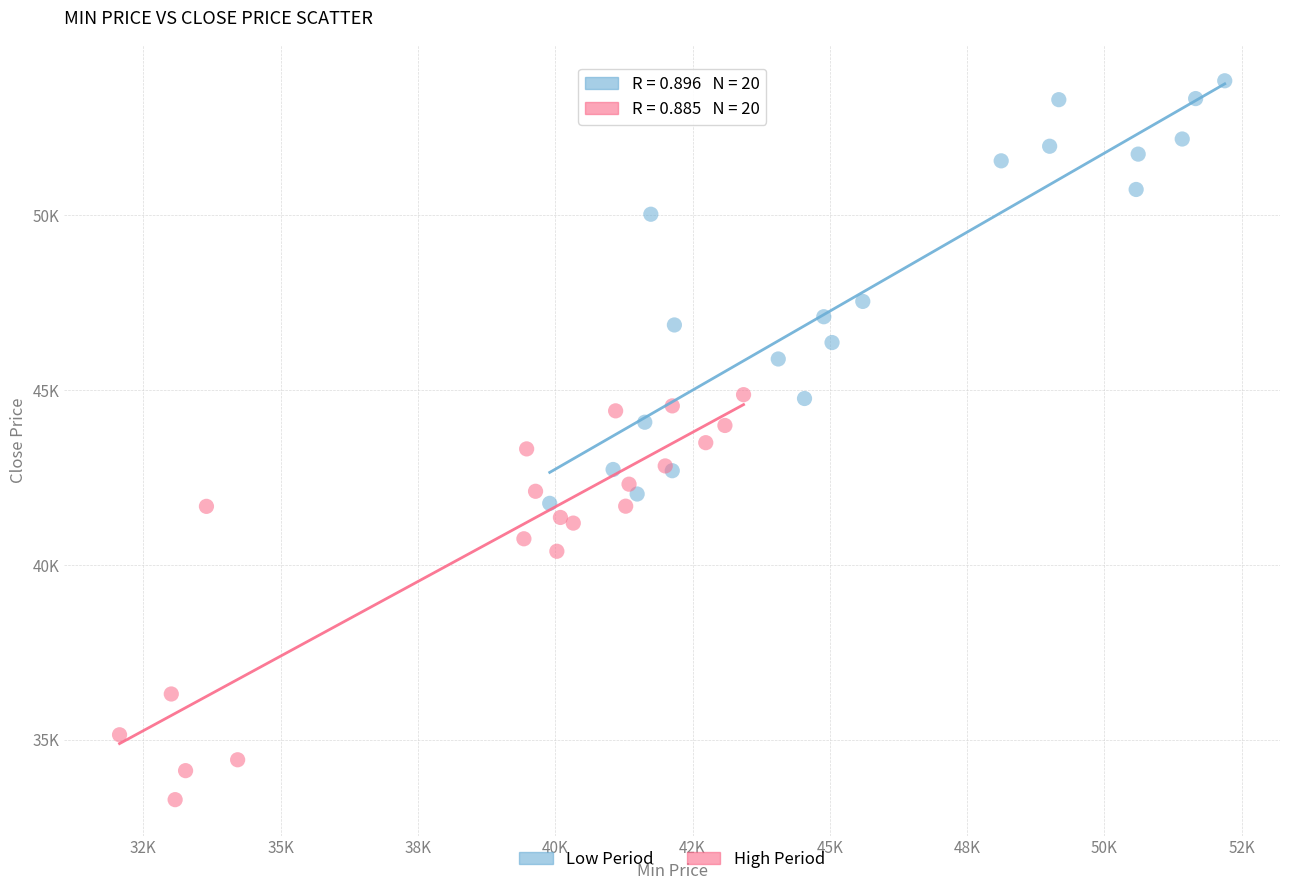

Which series reaches the maximum Y coordinate?

Low Period